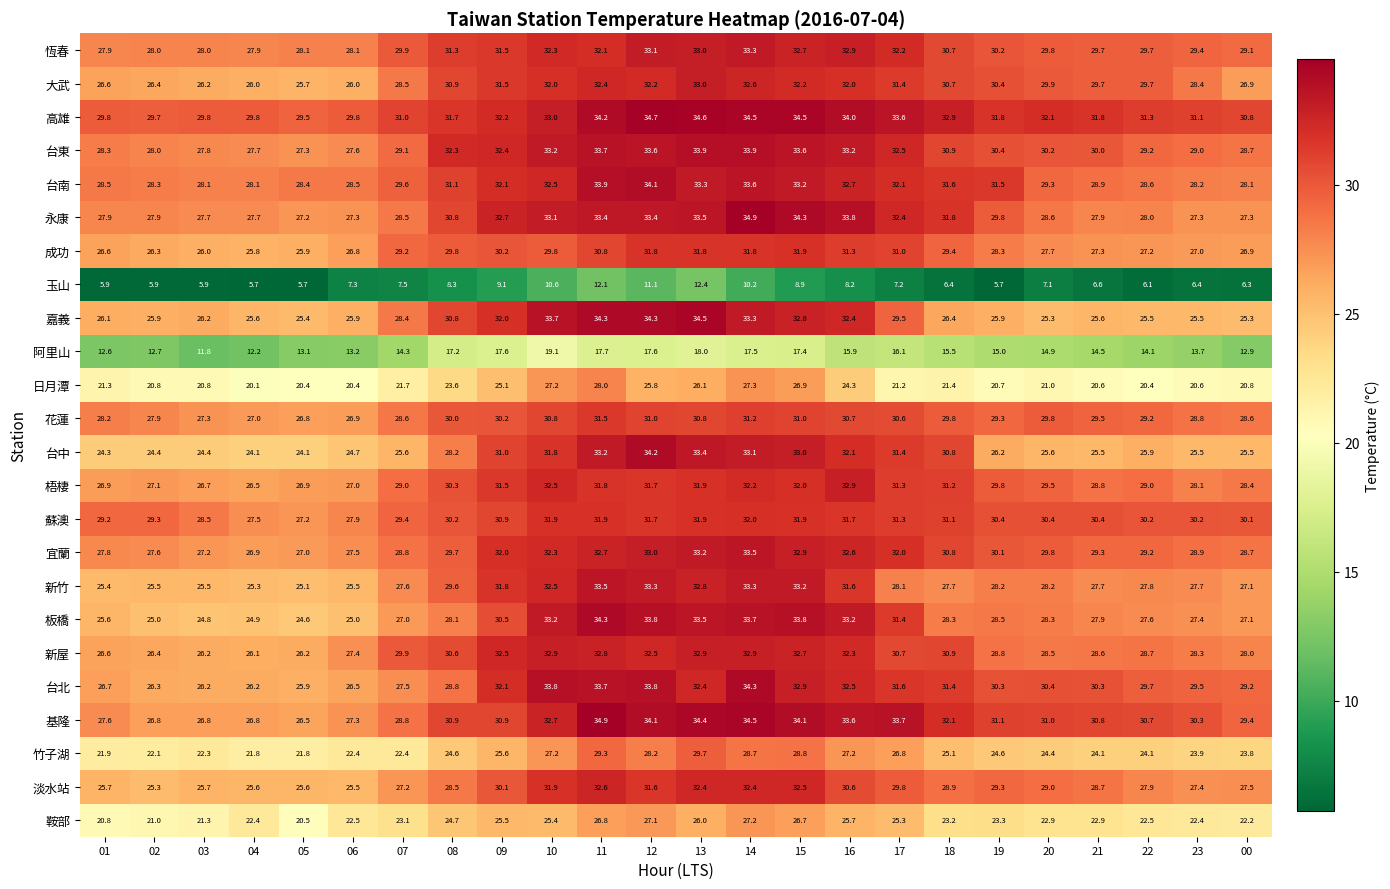

The 日月潭 series shows 30.9 at 23. True or false?

False